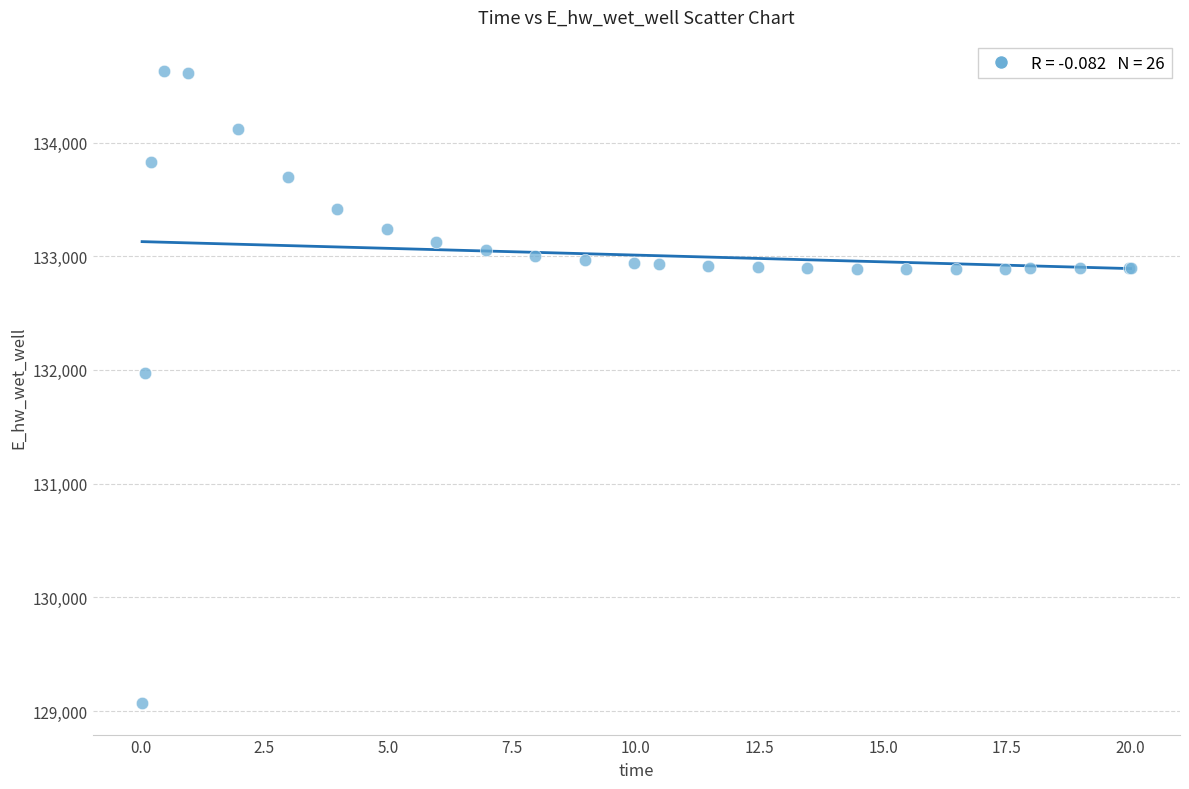

What Y value in the scatter plot is closest to 131848?

131969.7